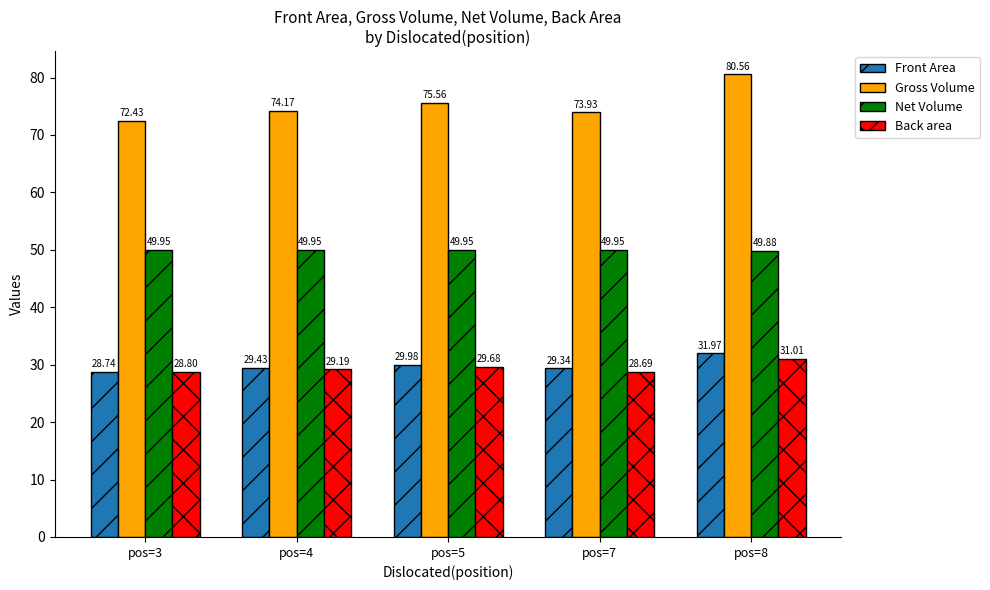

Read the Front Area value at pos=8.

32.0